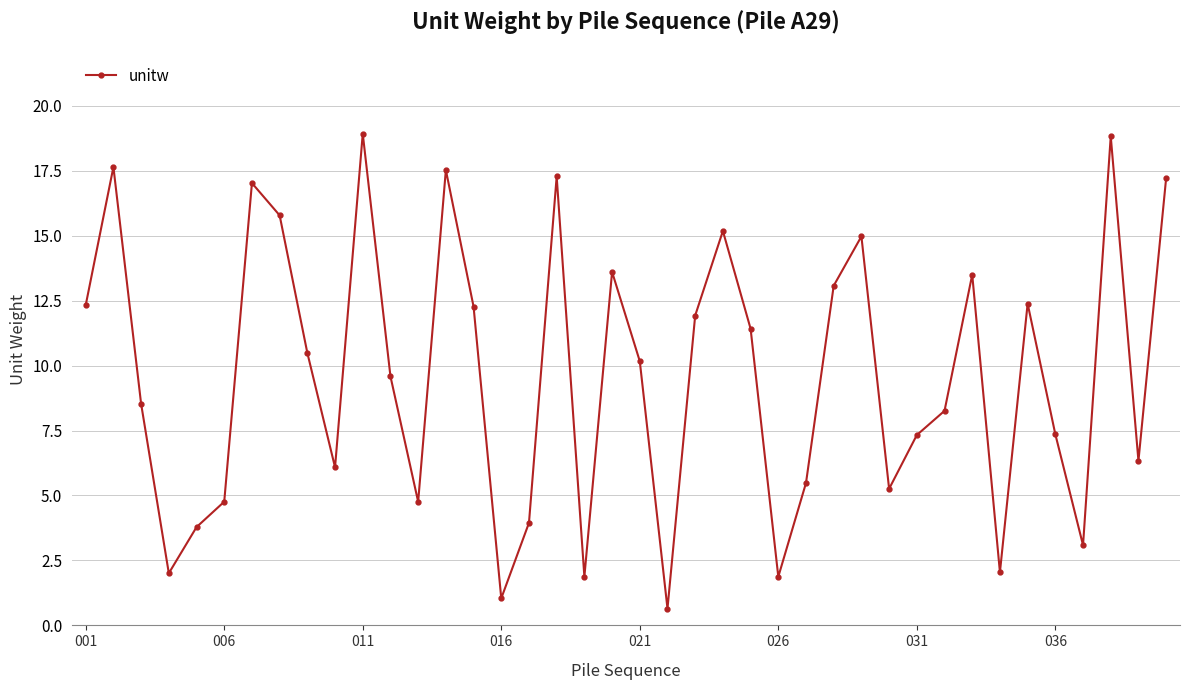

True or false: the data has more than 2 interior local peaks.

True